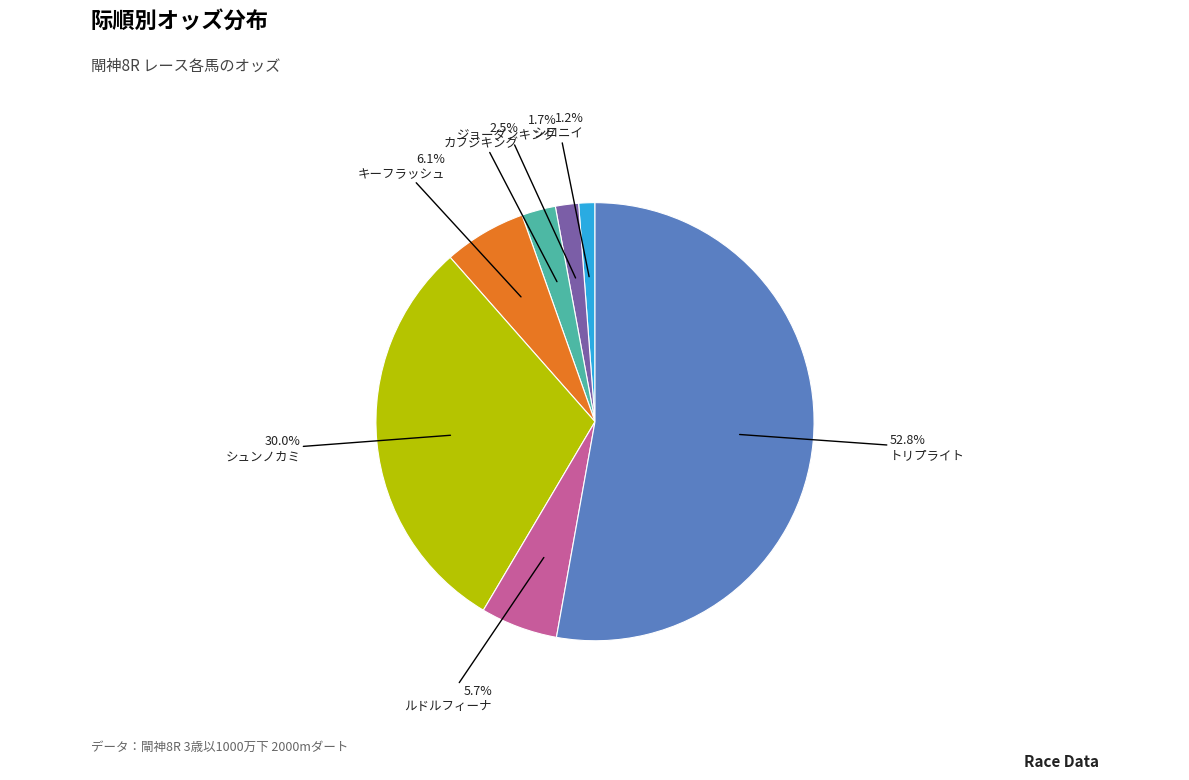

Is there any slice that represents more than half of the pie?

Yes